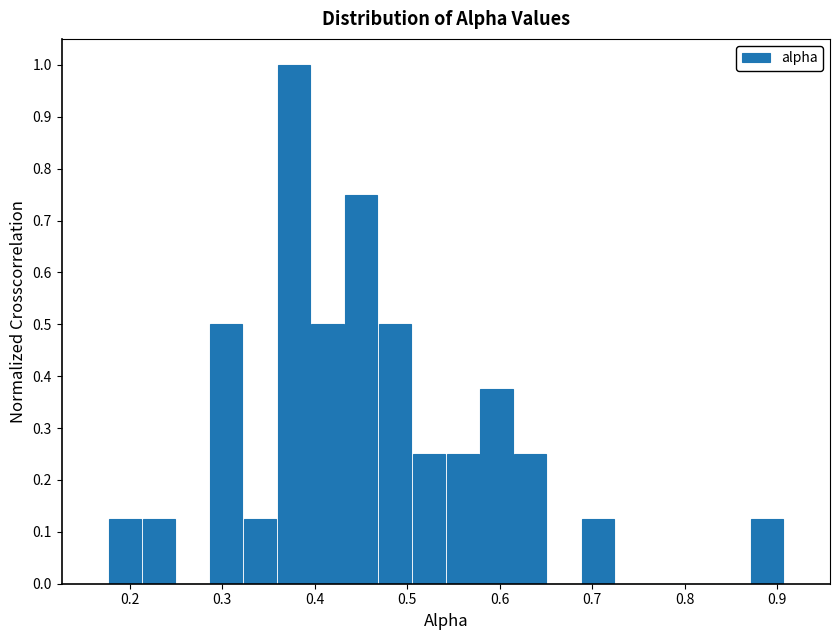

Around what value on the x-axis is the tallest bar? Give the approximate position of its centre, as read against the axis.

0.38